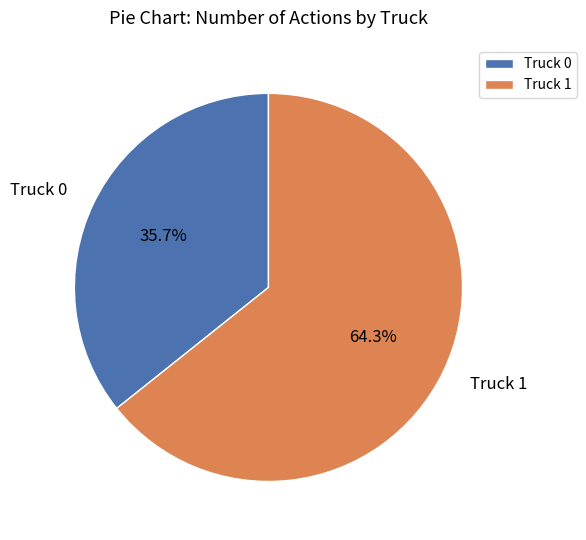

Is it true that Truck 1 is 59% of the pie?

False